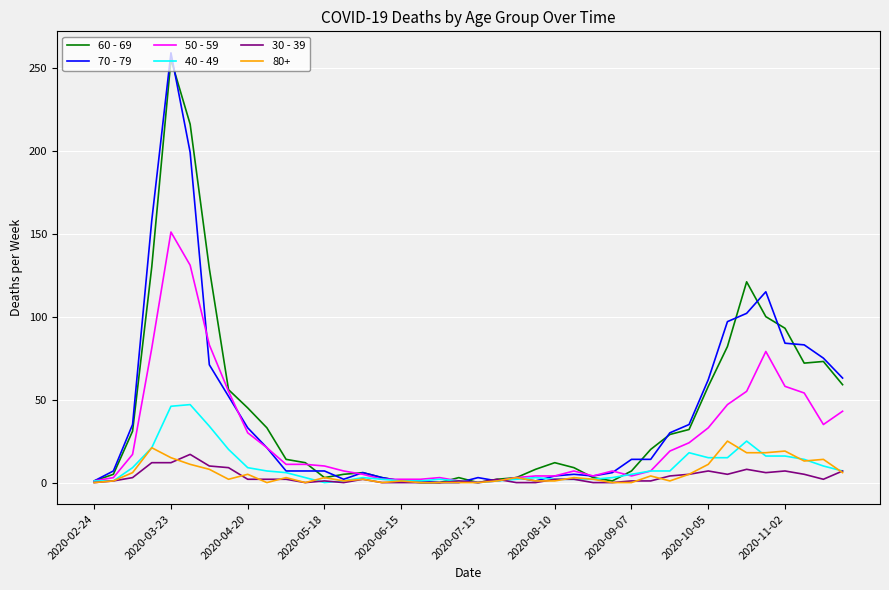

Which series has the largest range (max minus min)?

70 - 79